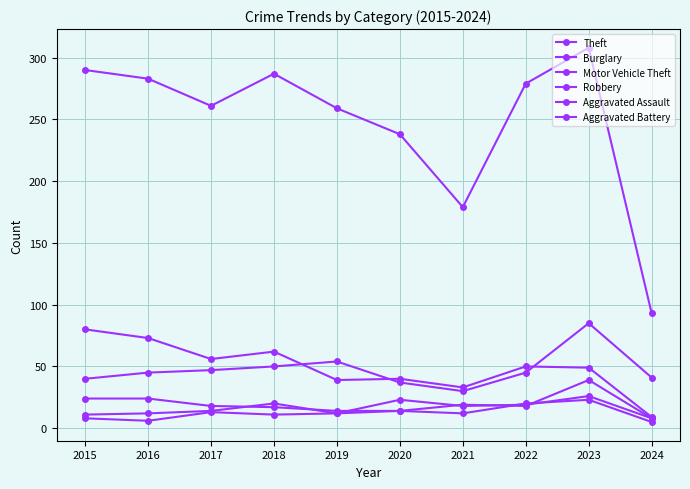

Count the number of data series in this chart.

6